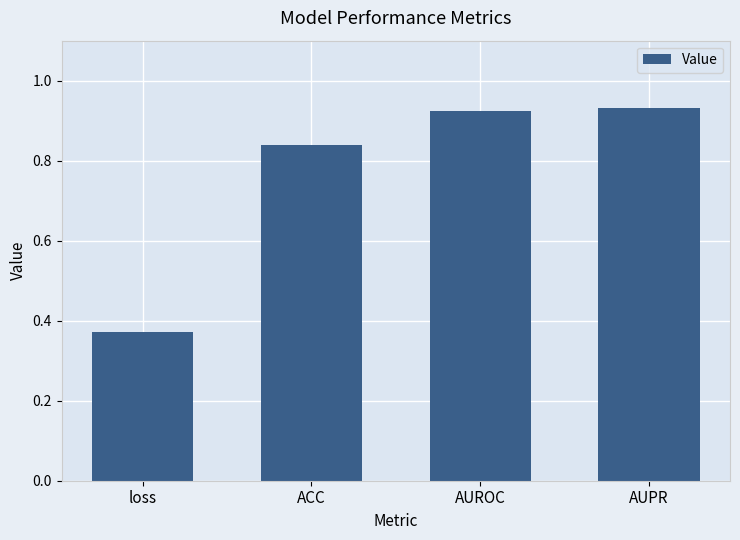

How many categories are shown in the chart?

4